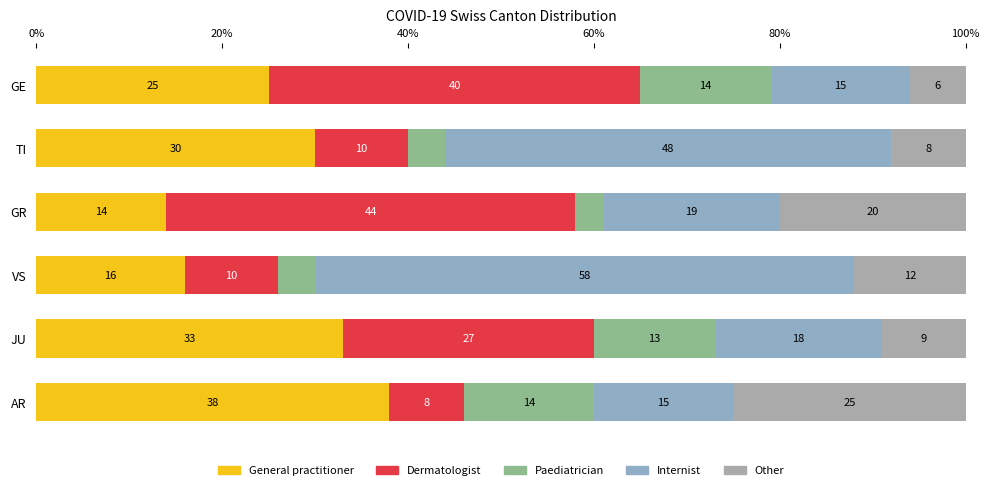

Count the number of categories in the chart.

6